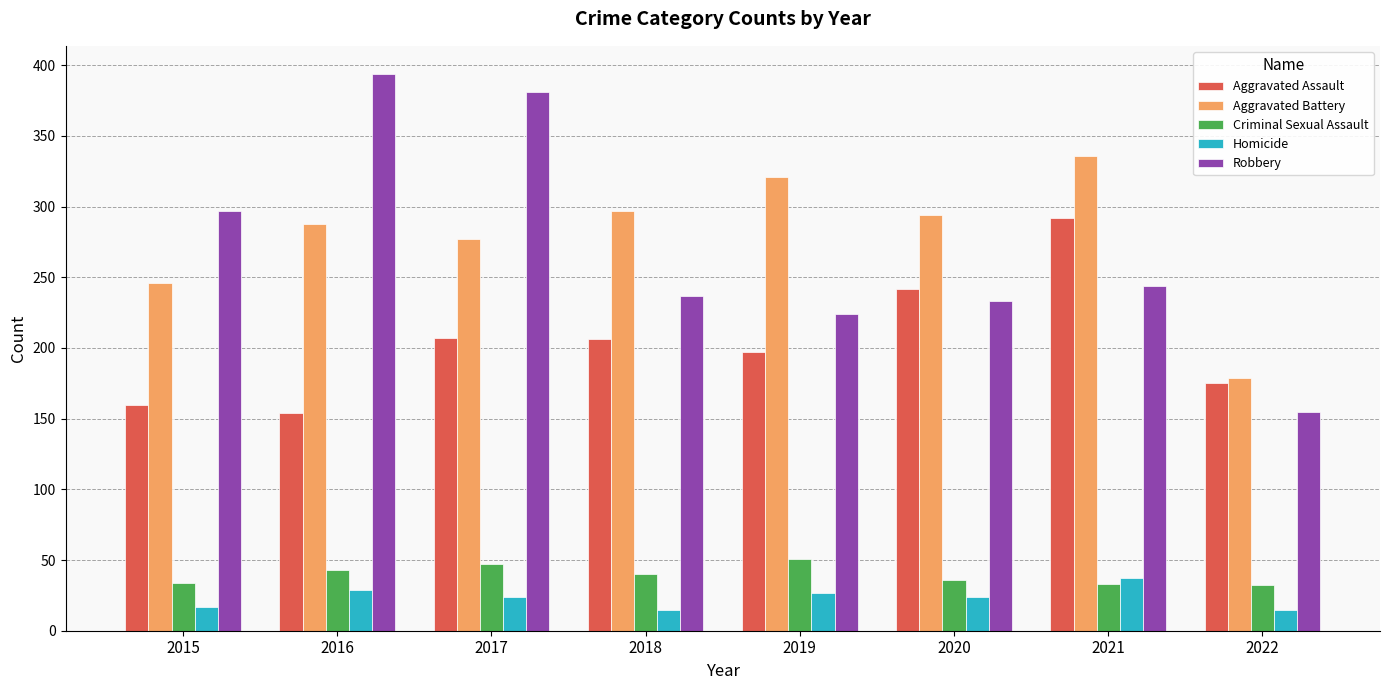

What is the sum of all Aggravated Assault values?

1633